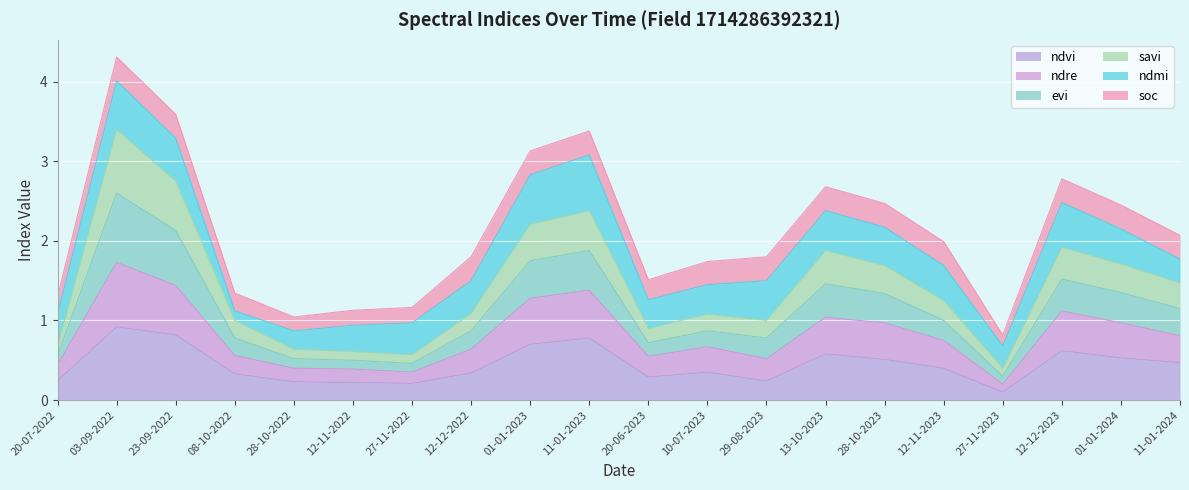

At which category is the sum across all series the highest?

03-09-2022